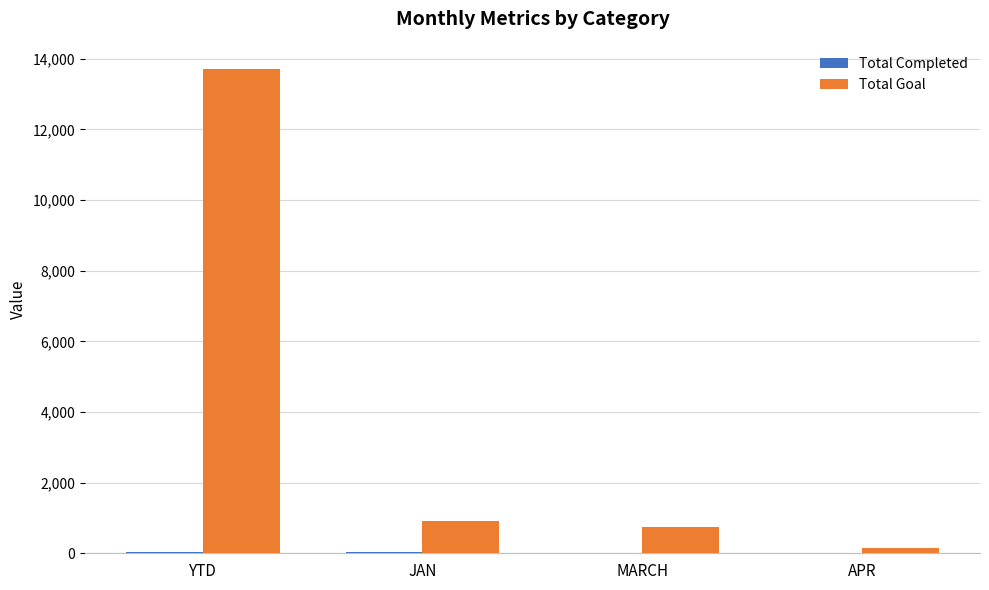

At which category is the sum across all series the highest?

YTD